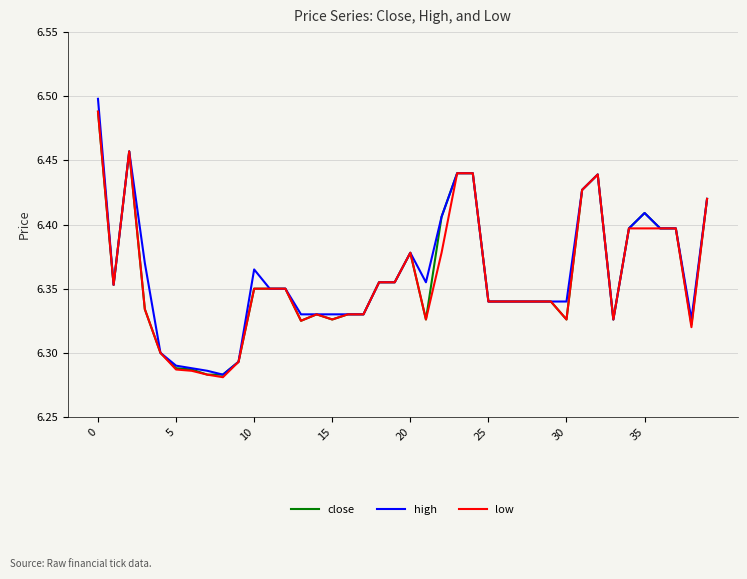

Which series has the largest range (max minus min)?

high